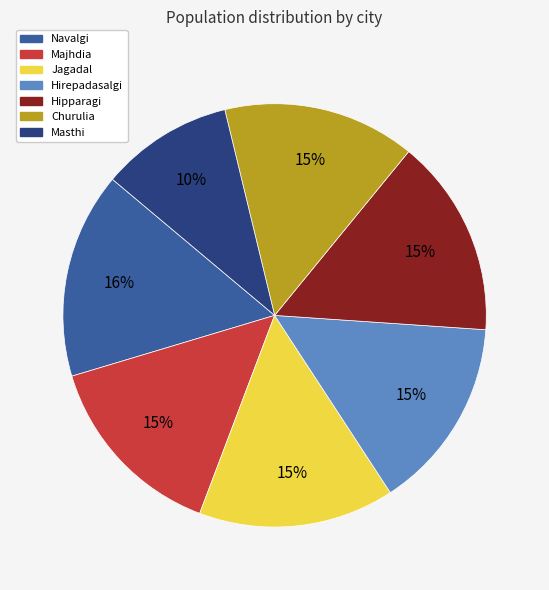

What is the largest slice in the pie chart?

Navalgi